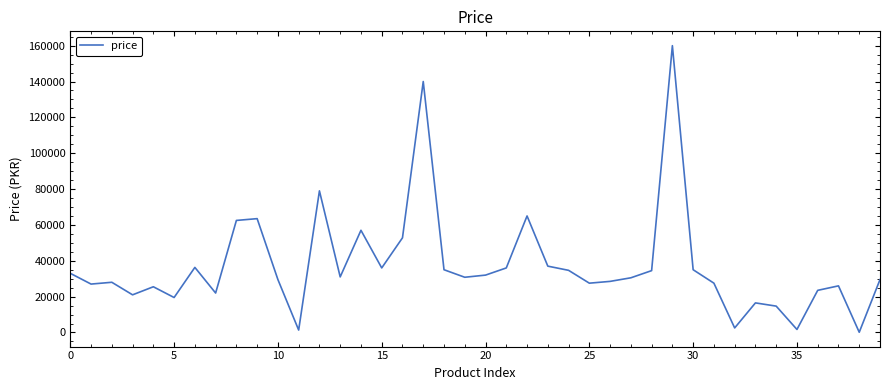

What is the difference between the maximum and minimum values?

159880